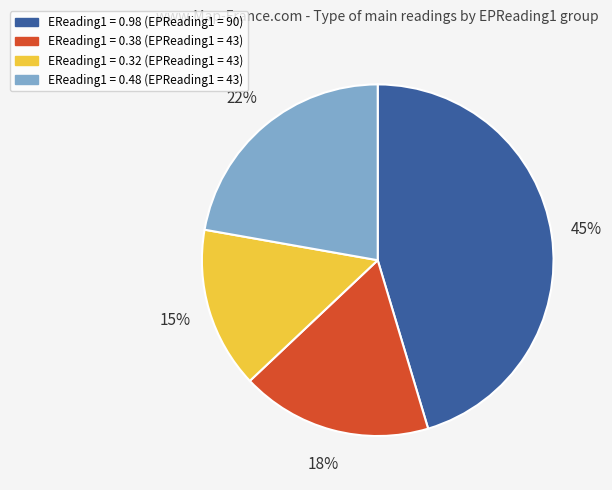

Is it true that EReading1 = 0.32 (EPReading1 = 43) is 2% of the pie?

False